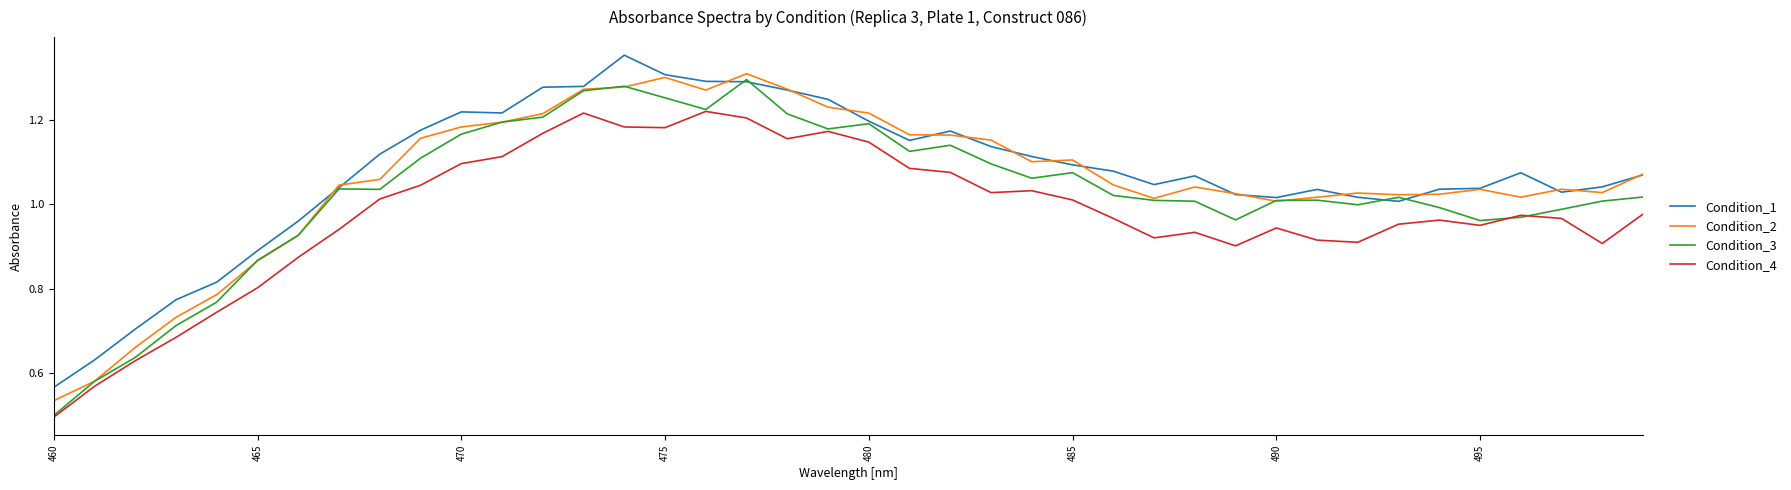

Where is Condition_2 nearest to the value 0?

460